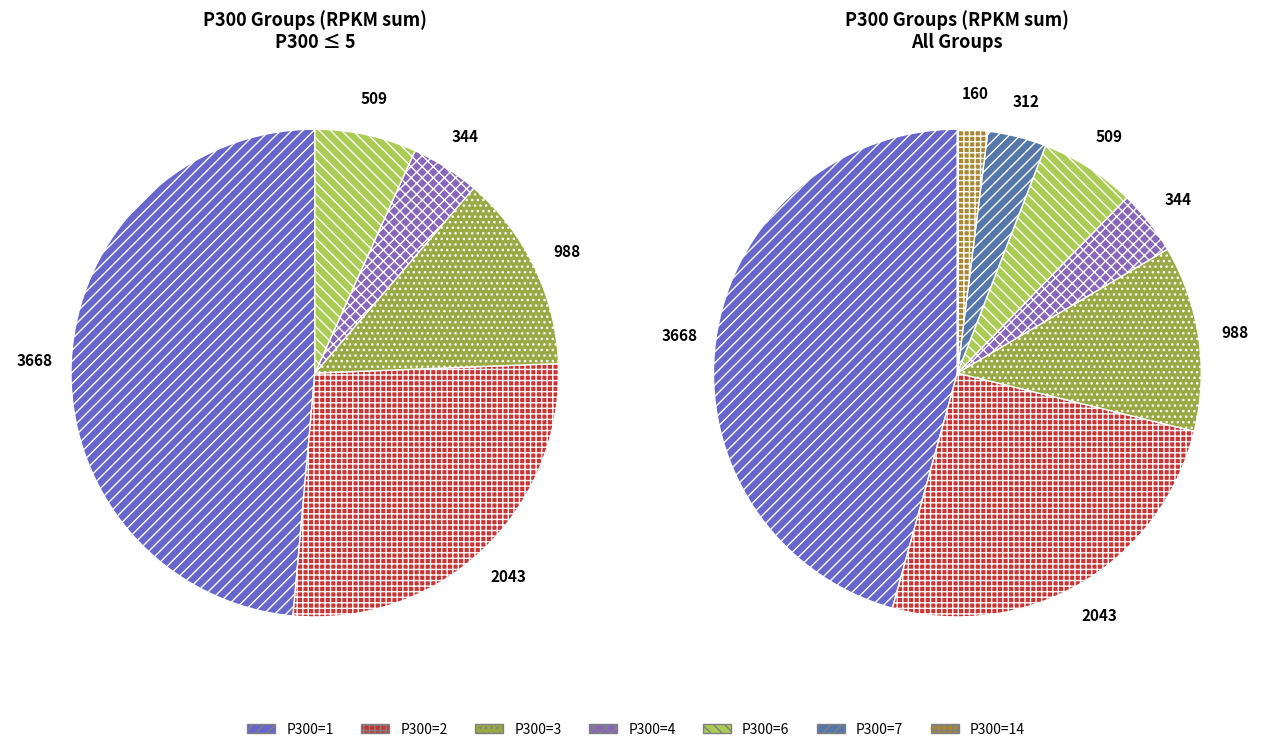

Which has a higher value, 4 or 3?

3